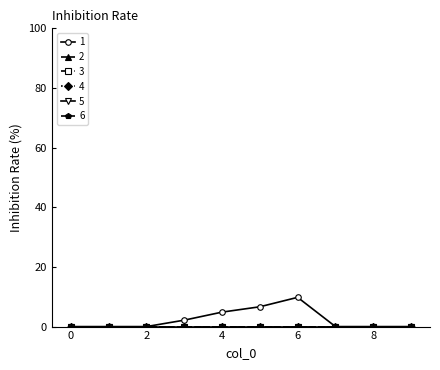

Does the chart have visible grid lines?

No